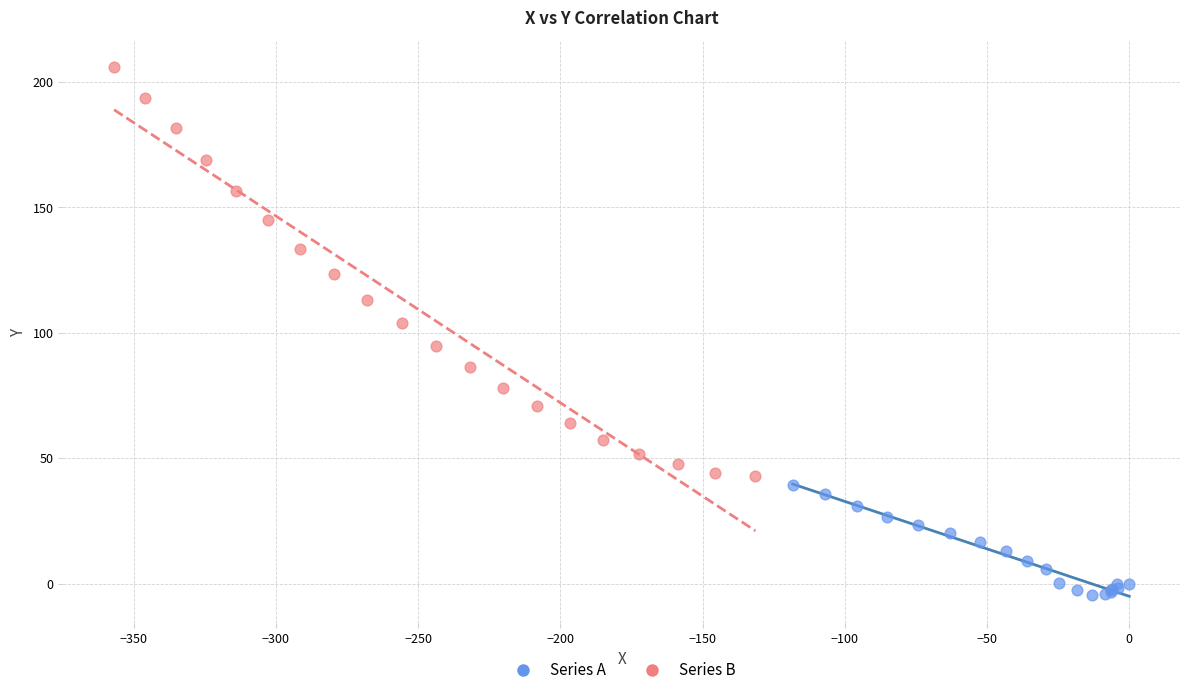

Which series has the widest spread of Y values?

Series B